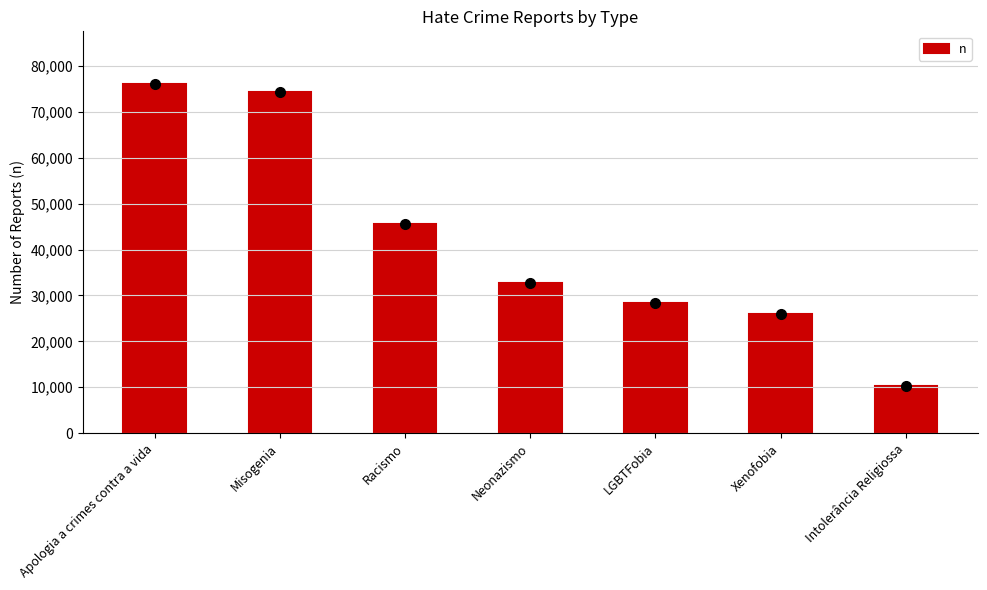

Count the number of data series in this chart.

1